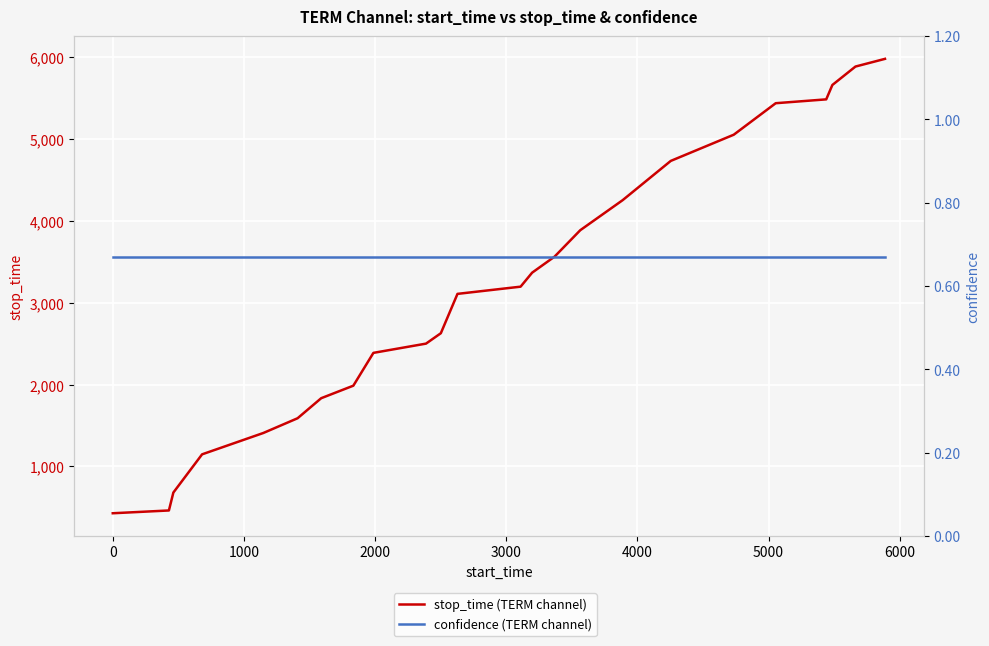

What is the value of the stop_time (TERM channel) point at the 9th from the left?

2388.0